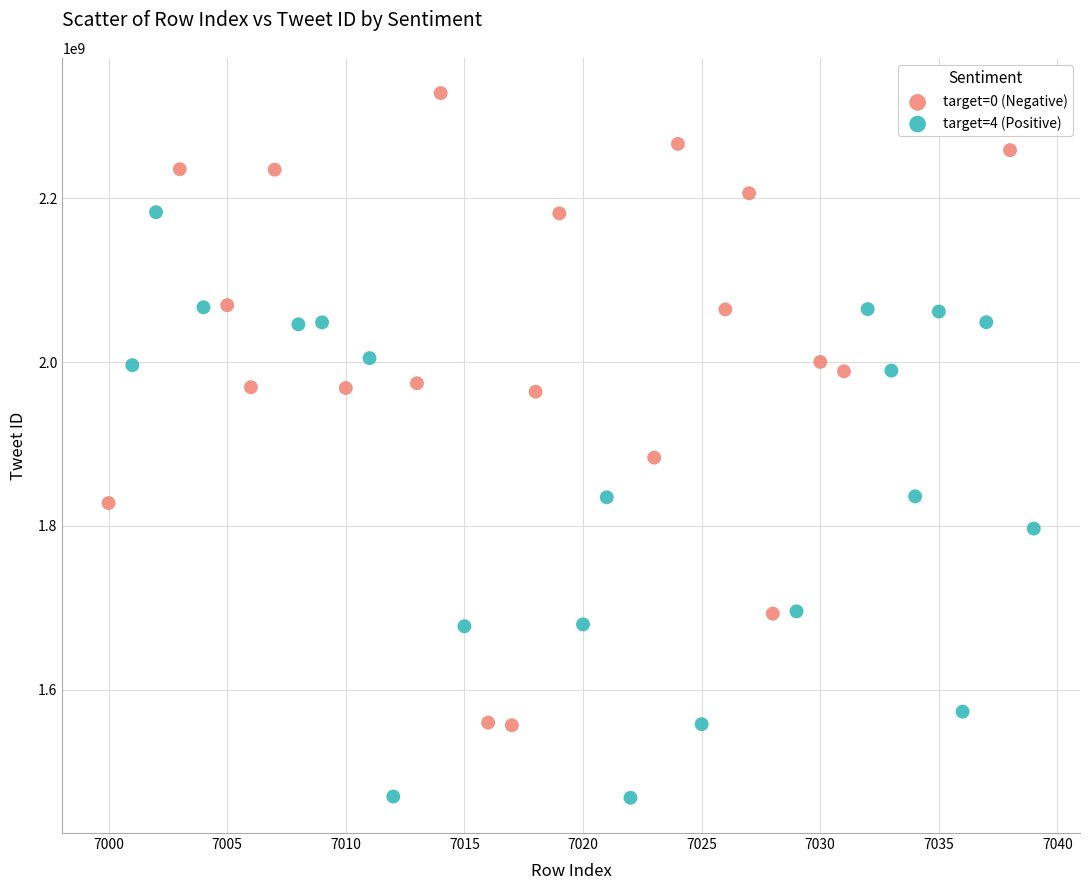

Which series has the largest Y range (max minus min)?

target=0 (Negative)